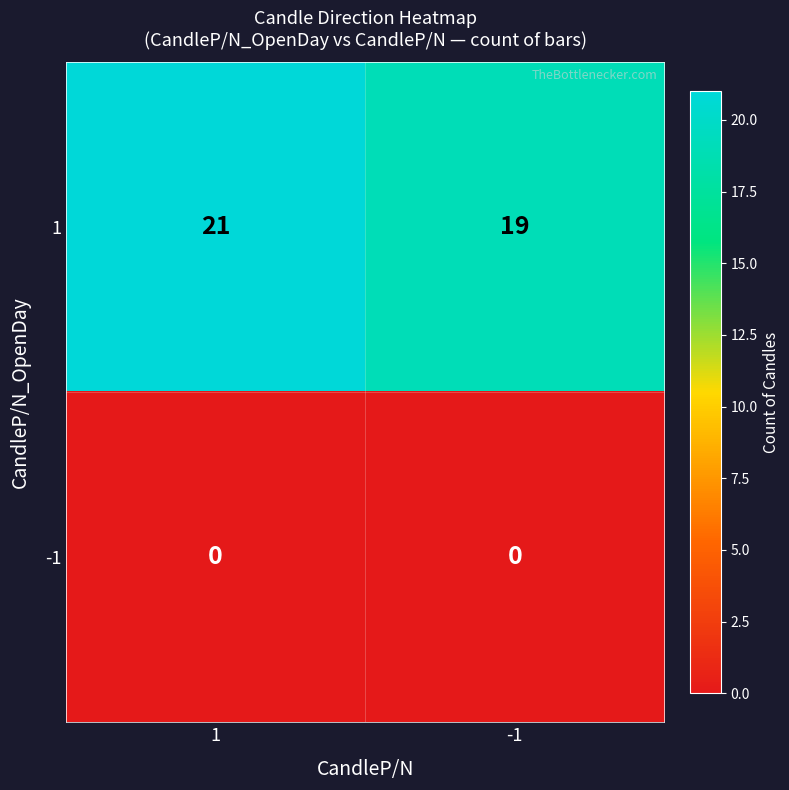

What is the spread (max minus min) of values at 1?

21